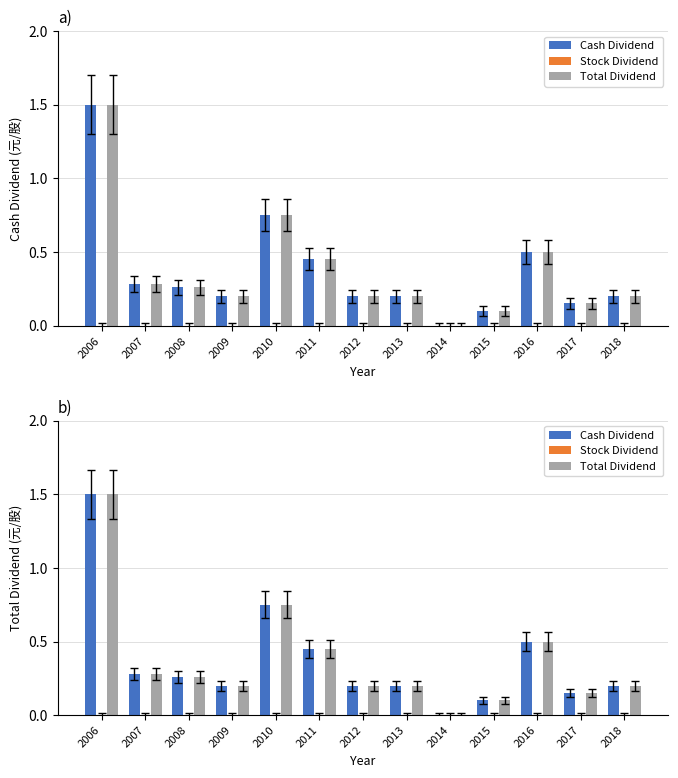

Reading left to right, list all the values displayed in this chart.

Cash Dividend: 1.5	0.3	0.3	0.2	0.8	0.5	0.2	0.2	0.0	0.1	0.5	0.1	0.2
Stock Dividend: 0.0	0.0	0.0	0.0	0.0	0.0	0.0	0.0	0.0	0.0	0.0	0.0	0.0
Total Dividend: 1.5	0.3	0.3	0.2	0.8	0.5	0.2	0.2	0.0	0.1	0.5	0.1	0.2